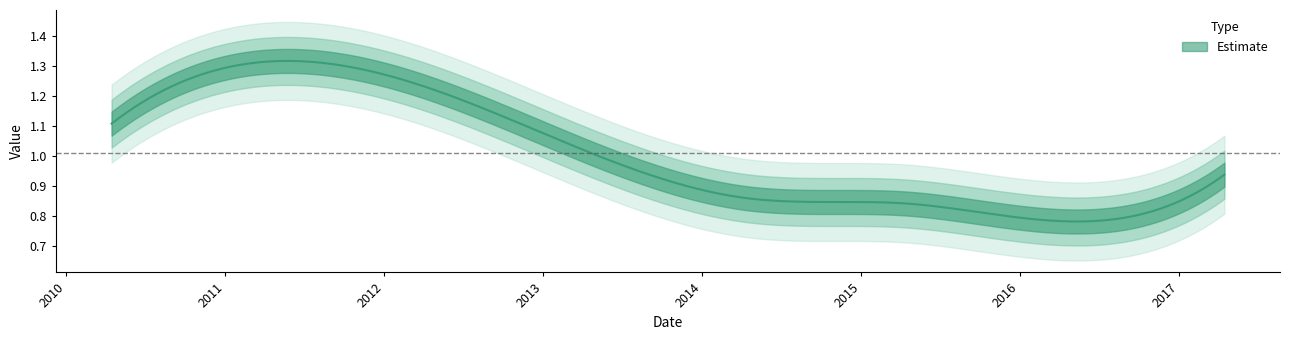

What is the change in value from 2010-04-15 to 2014-04-15?

-0.2